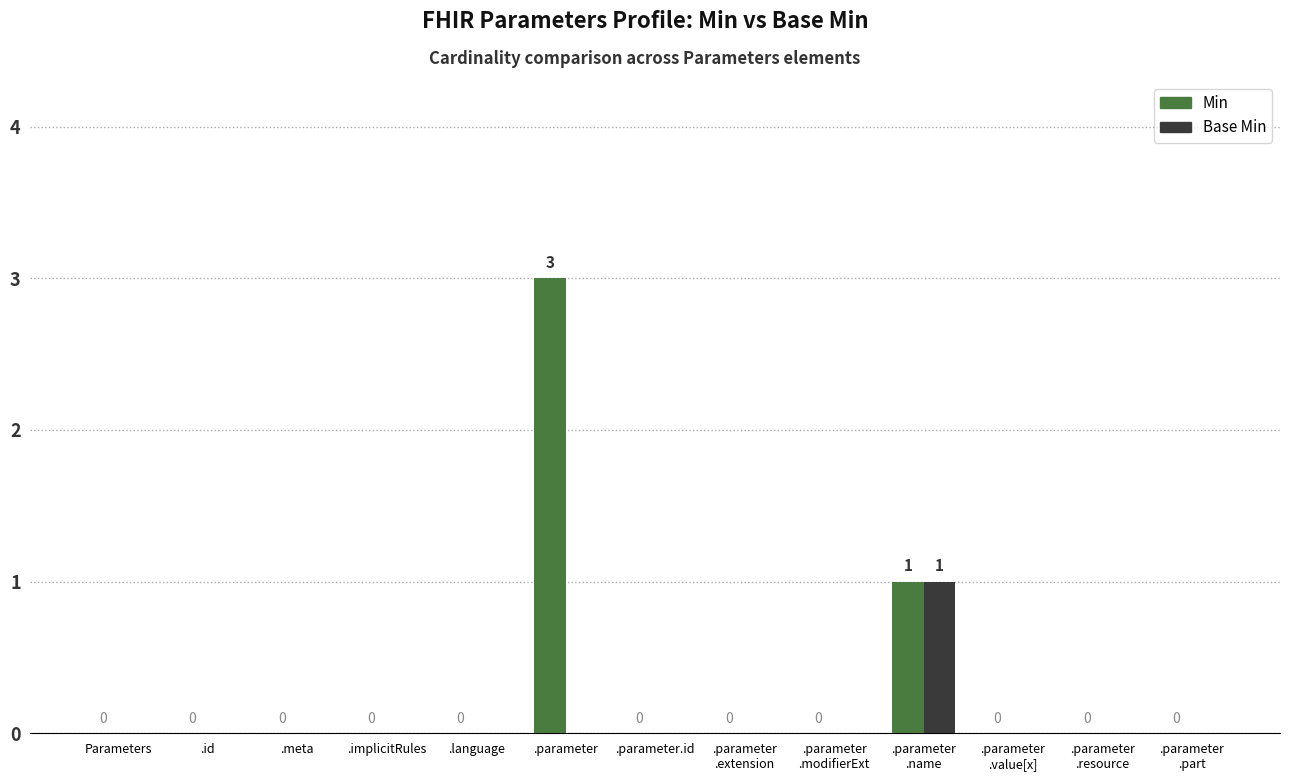

What is the sum of all Base Min values?

1